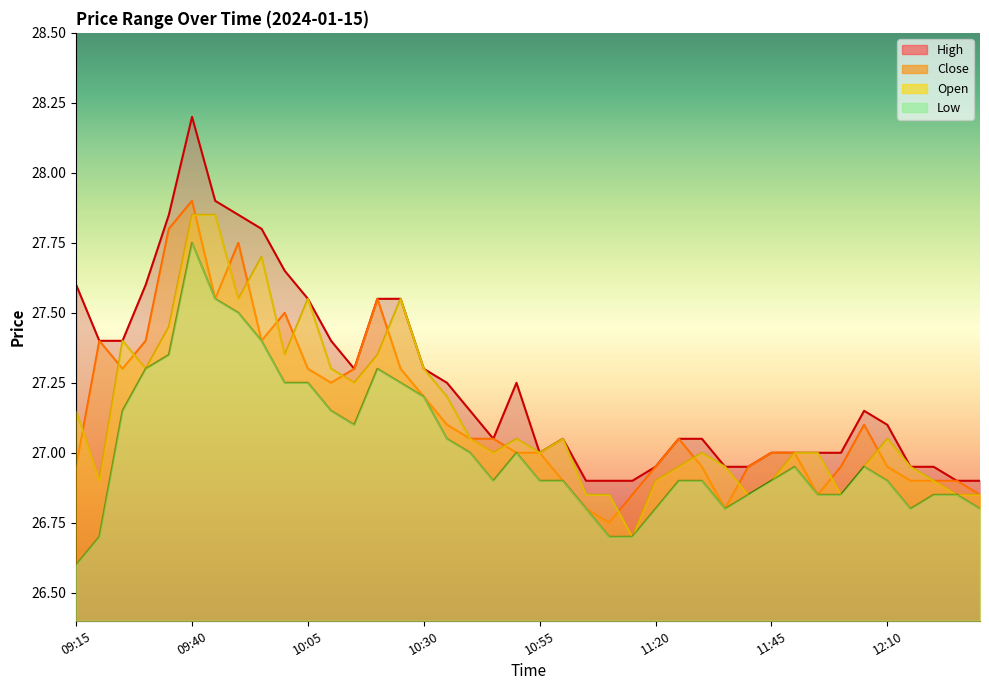

Is it true that Open equals 27.9 at 09:40?

True